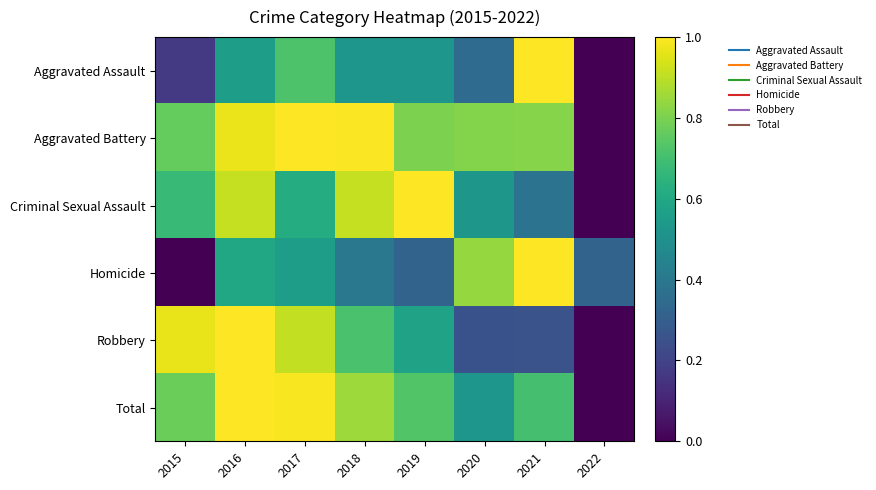

Which series has the largest total across all categories?

Aggravated Battery